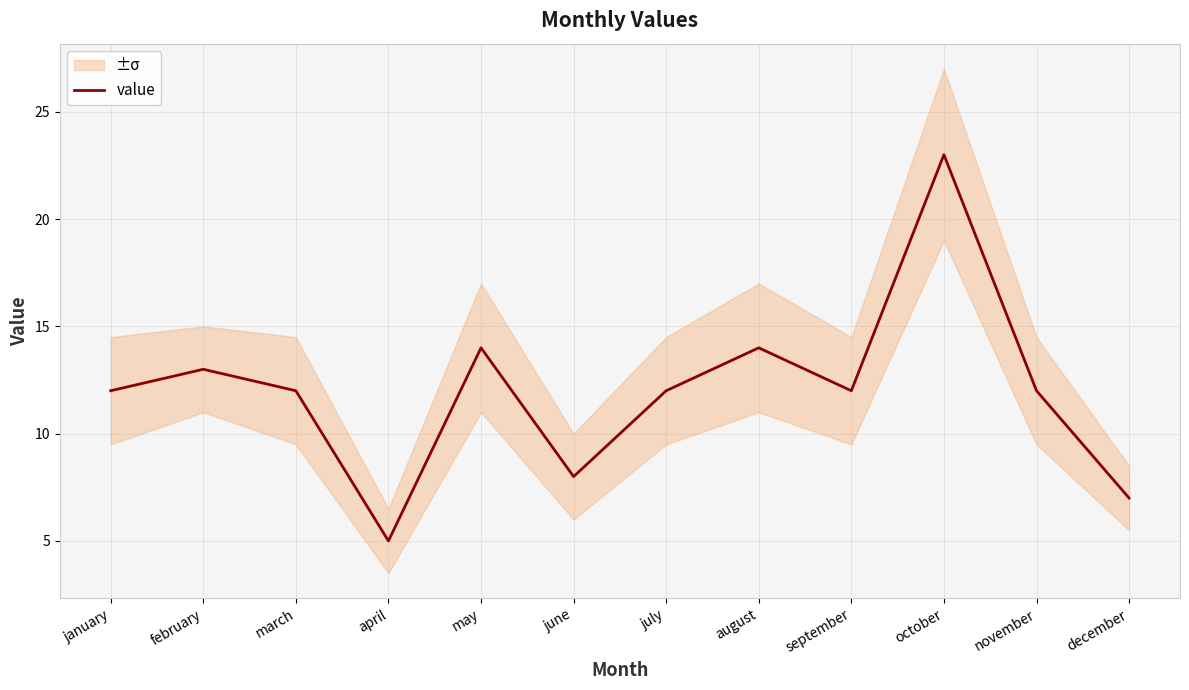

Read the value at may, to the nearest 10.

10